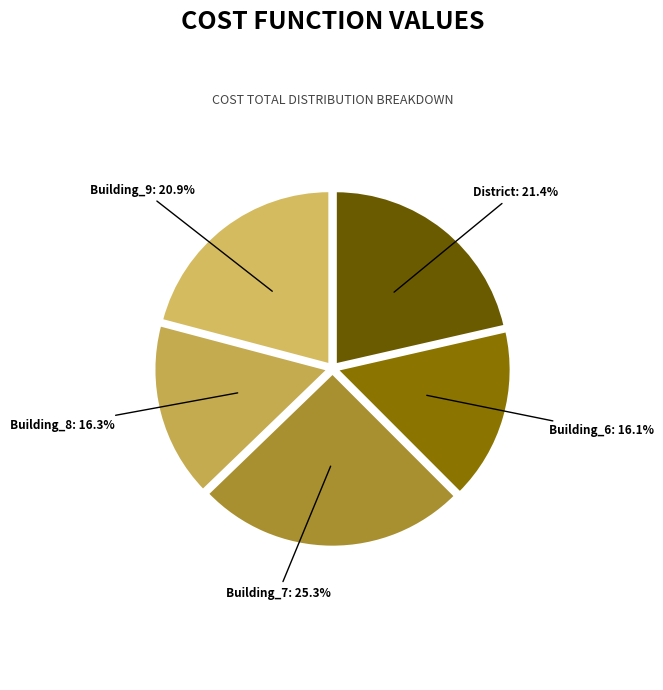

To the nearest percent, what percentage of the pie is District?

21%